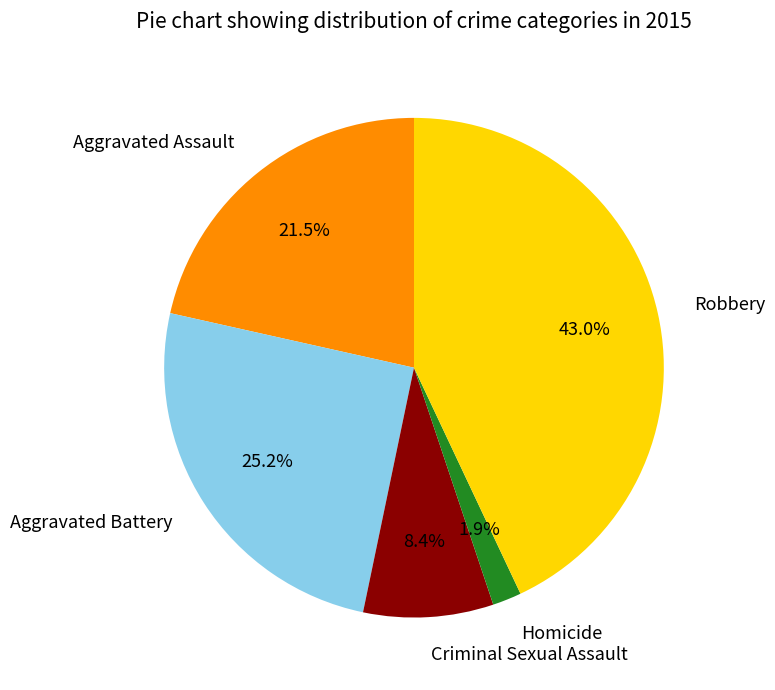

Does any single category account for the majority?

No